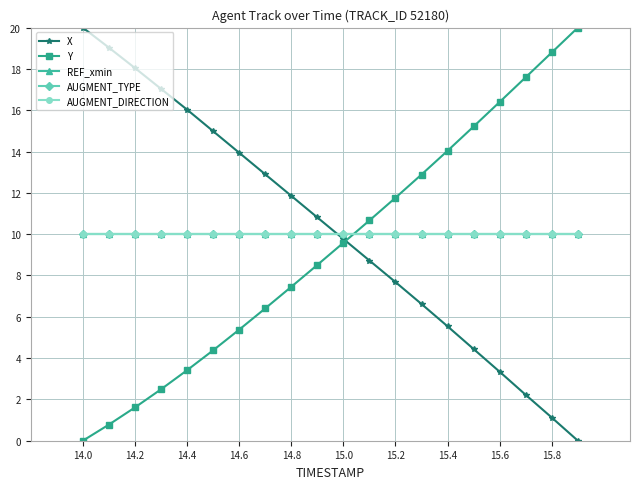

What are all the series names shown in the legend?

X, Y, REF_xmin, AUGMENT_TYPE, AUGMENT_DIRECTION